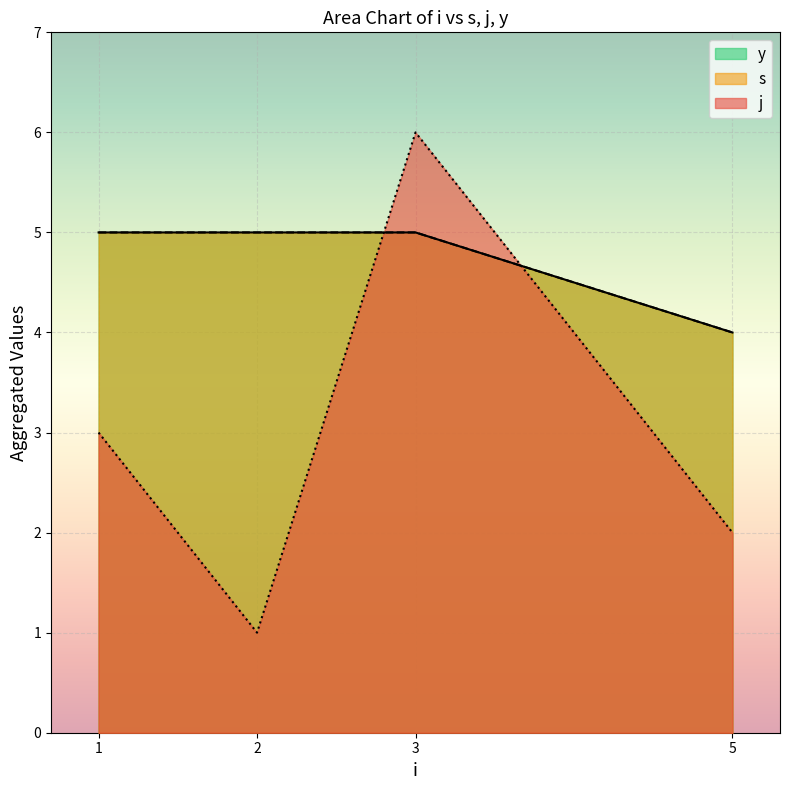

True or false: y has more than 0 points higher than both neighbors.

False